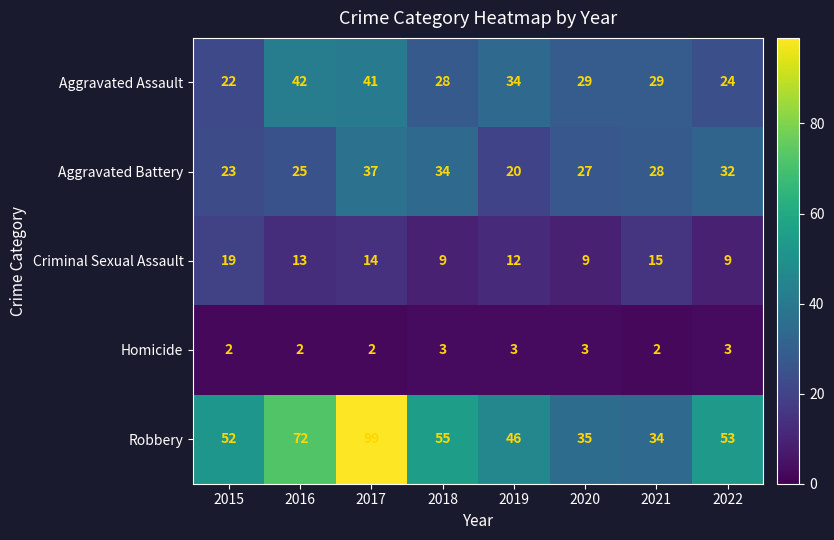

What is the smallest value displayed?

2